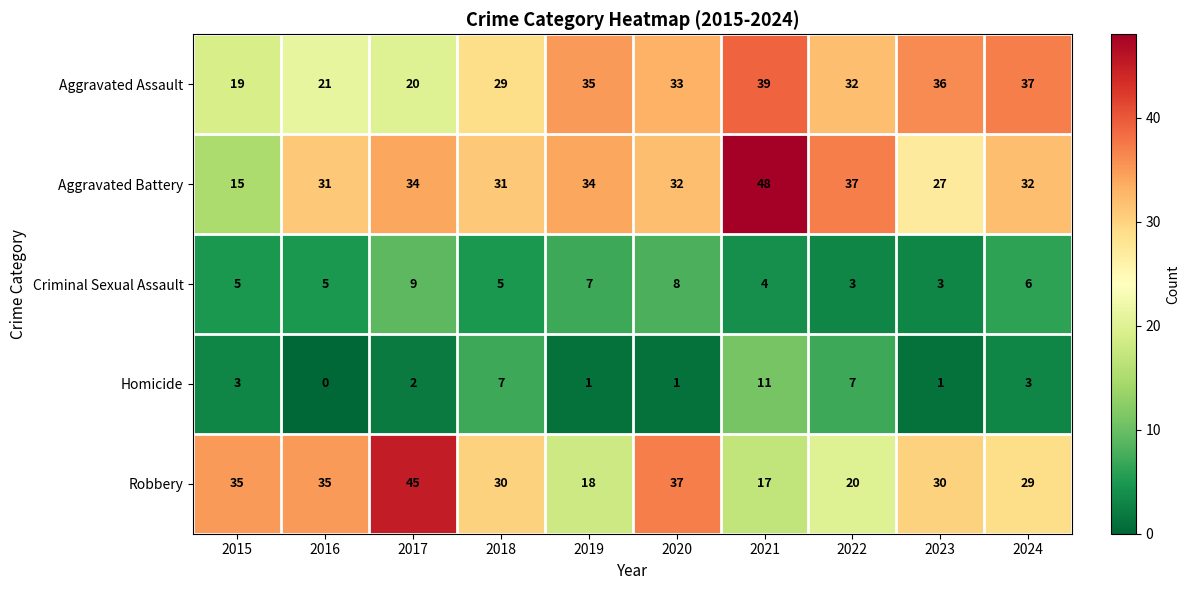

What is the difference between the second highest and second lowest values in the Criminal Sexual Assault series?

5